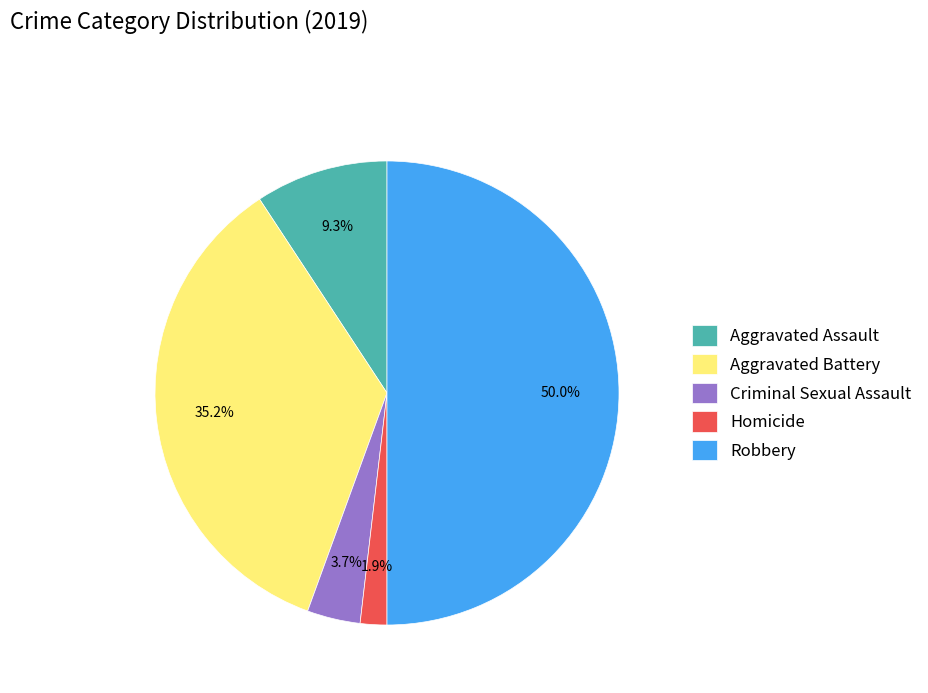

To the nearest percent, what is the difference between the largest and smallest slice percentages?

48%